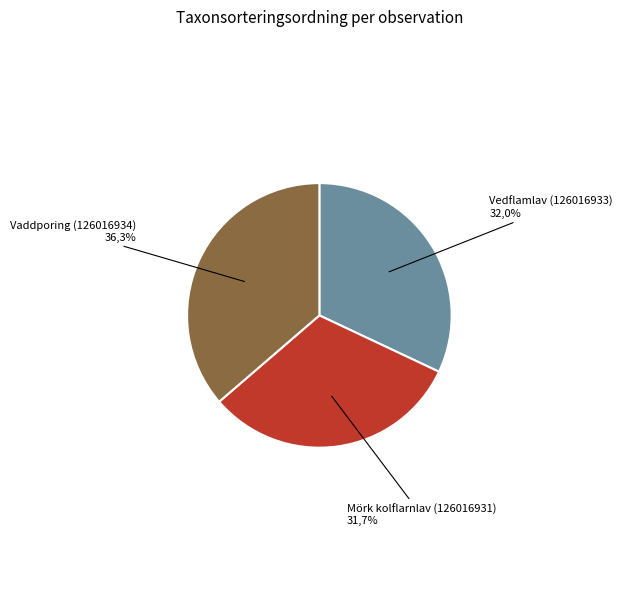

The Mörk kolflarnlav (126016931) slice represents 27% of the pie. True or false?

False